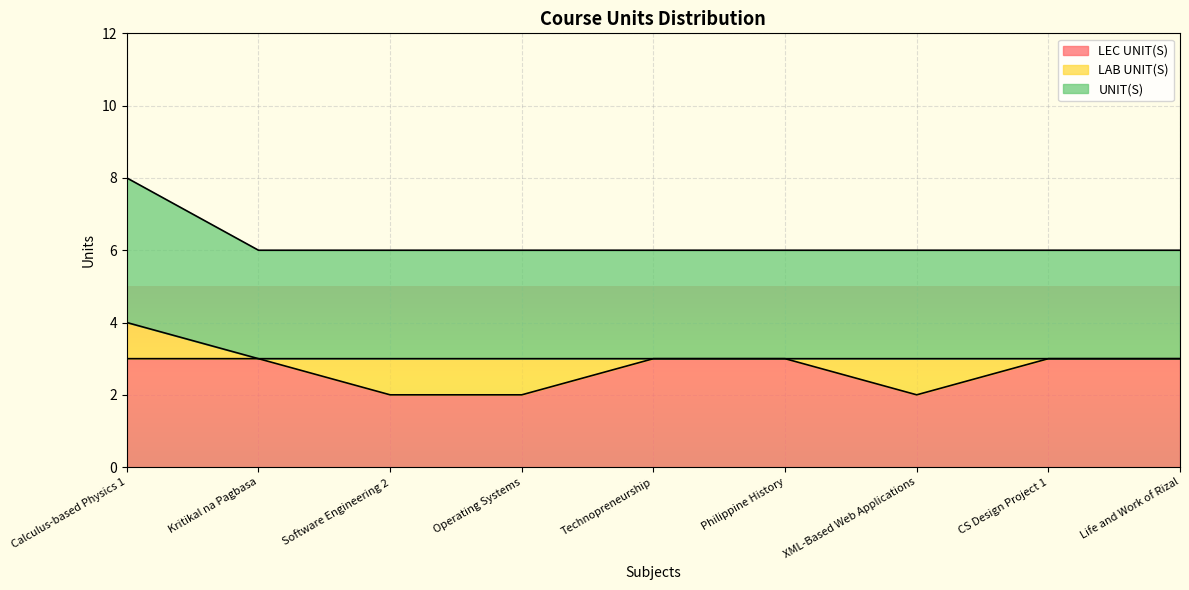

What is the total value across all series at Calculus-based Physics 1?

8